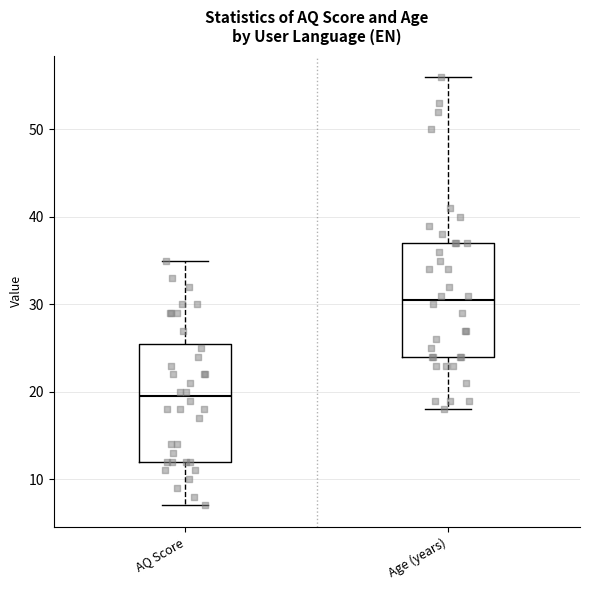

Reading left to right, read every box against the y-axis: the position of its median line, the range the box covers, and the ends of its whiskers. The values are not printed on the chart, so give them approximately, as read against the axis.

AQ Score: median 20, box 12 to 26, whiskers 7 to 35
Age (years): median 31, box 24 to 37, whiskers 18 to 56